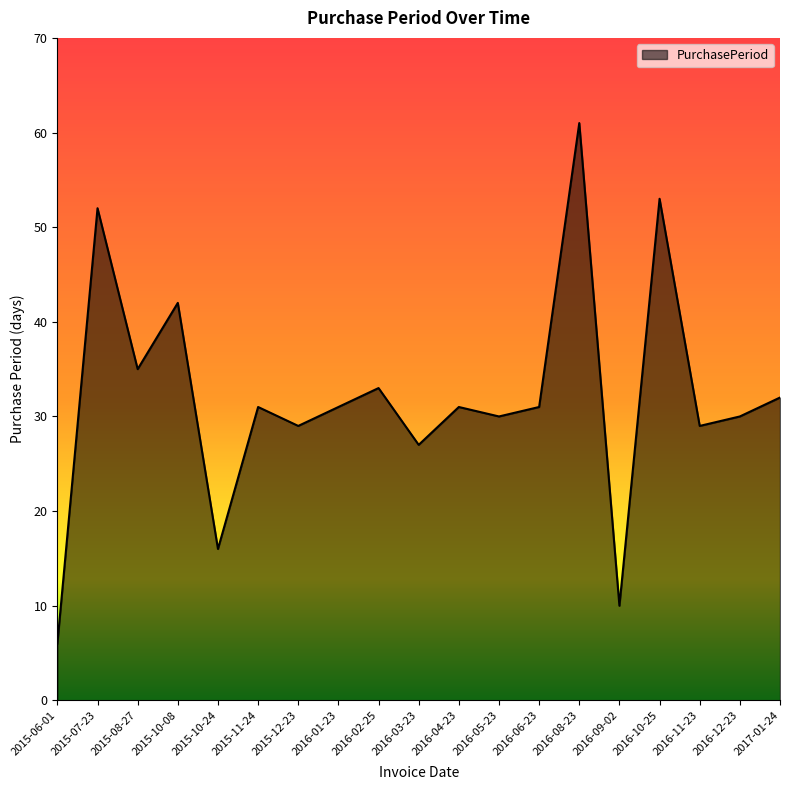

The chart shows a value of 10 at 2016-09-02. True or false?

True